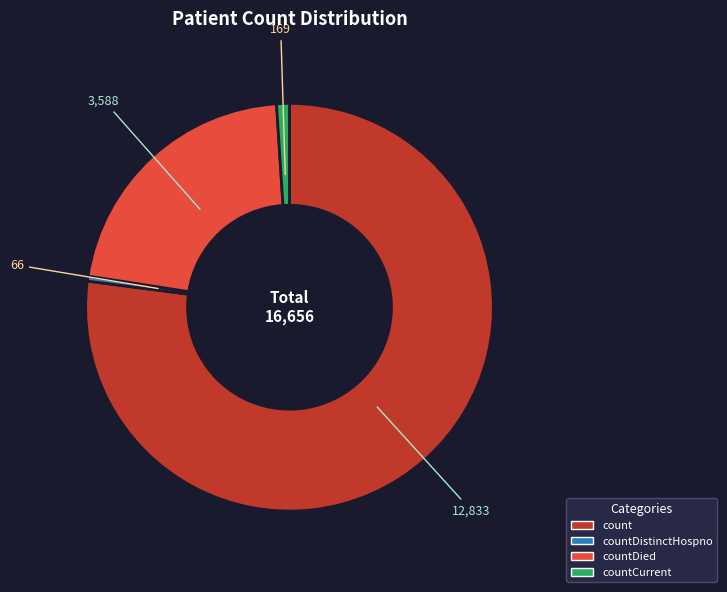

Is there any slice that represents more than half of the pie?

Yes